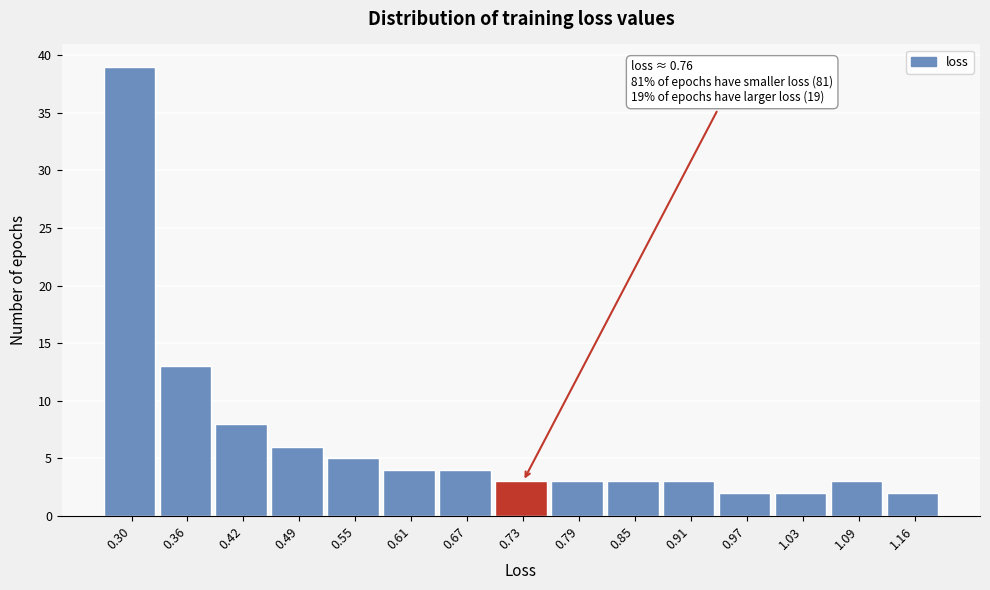

Reading left to right, extract all data points from this chart.

39	13	8	6	5	4	4	3	3	3	3	2	2	3	2